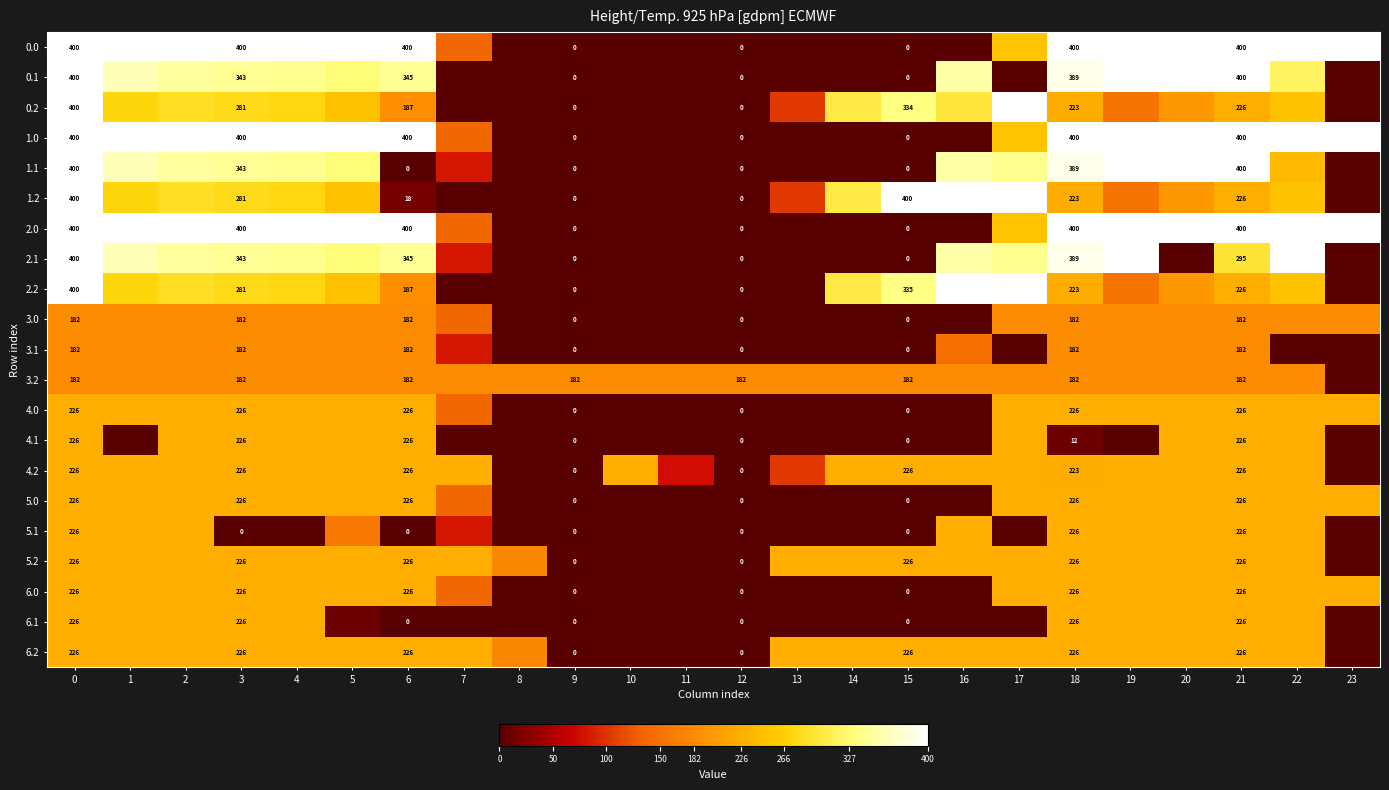

The 6.2 series shows 394.7 at 17. True or false?

False